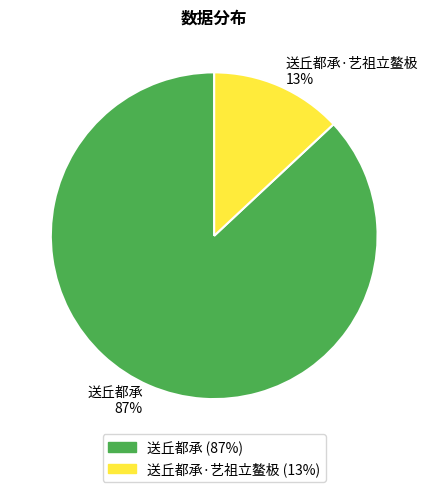

What percentage is the 送丘都承 slice, to the nearest percent?

87%